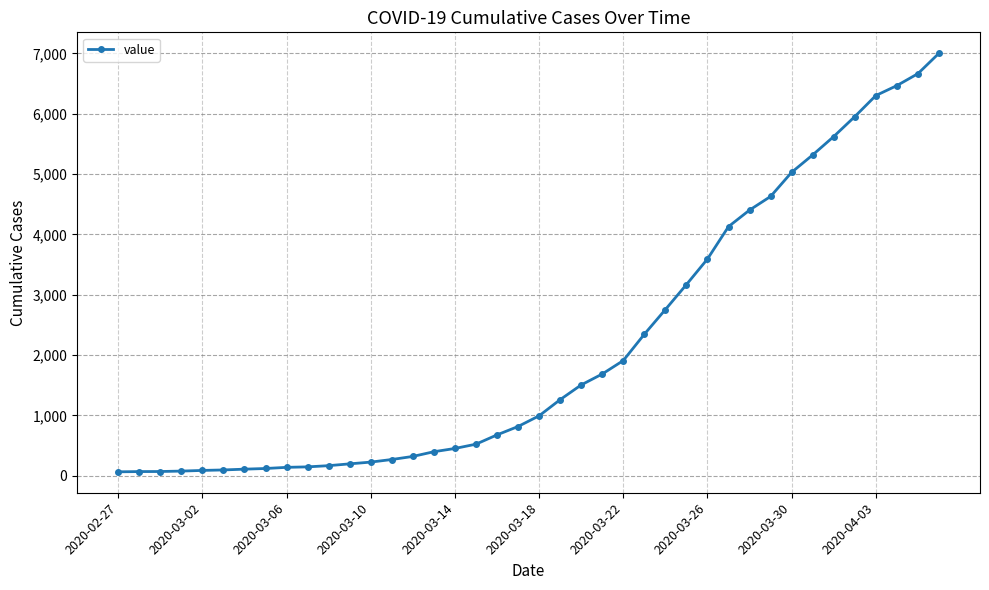

What is the sum of all values?

85712